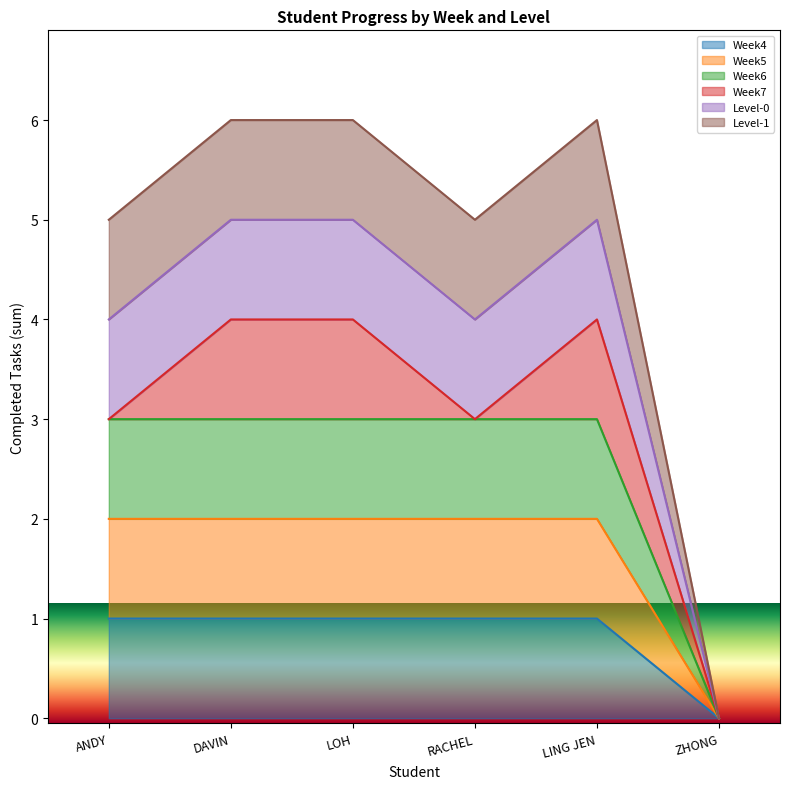

Between ANDY and LOH, which is larger?

ANDY